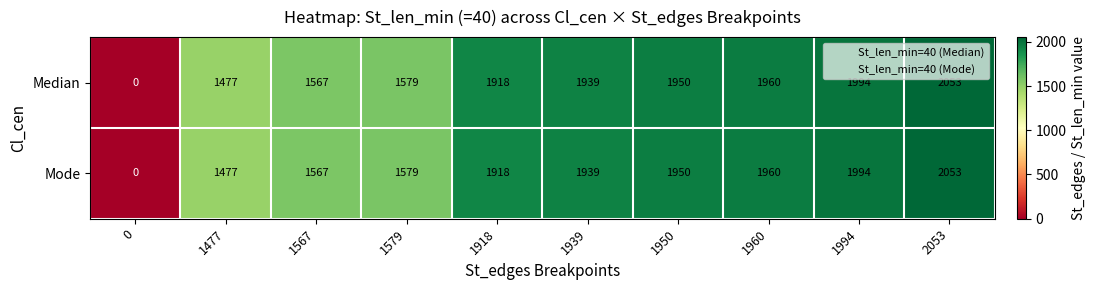

Is it true that Mode equals 635 at 1960?

False